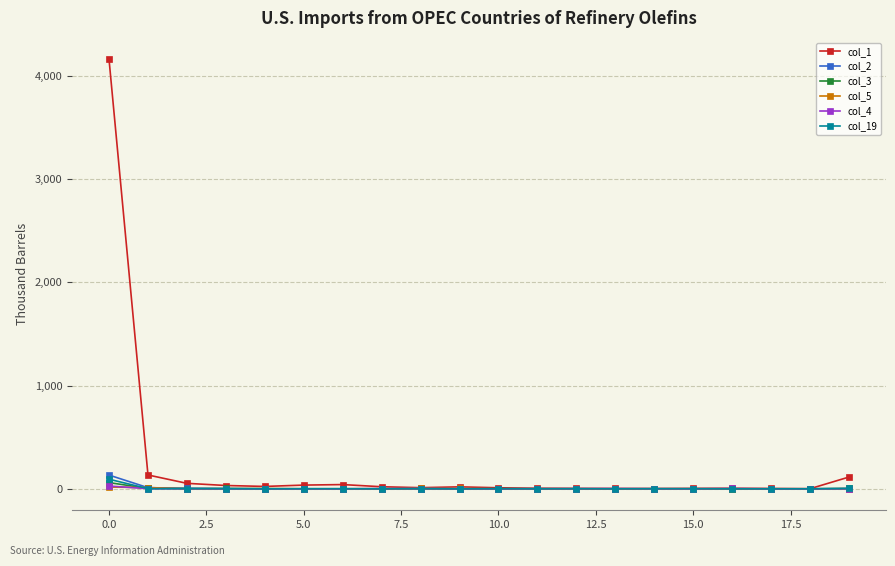

Which series has the largest total across all categories?

col_1